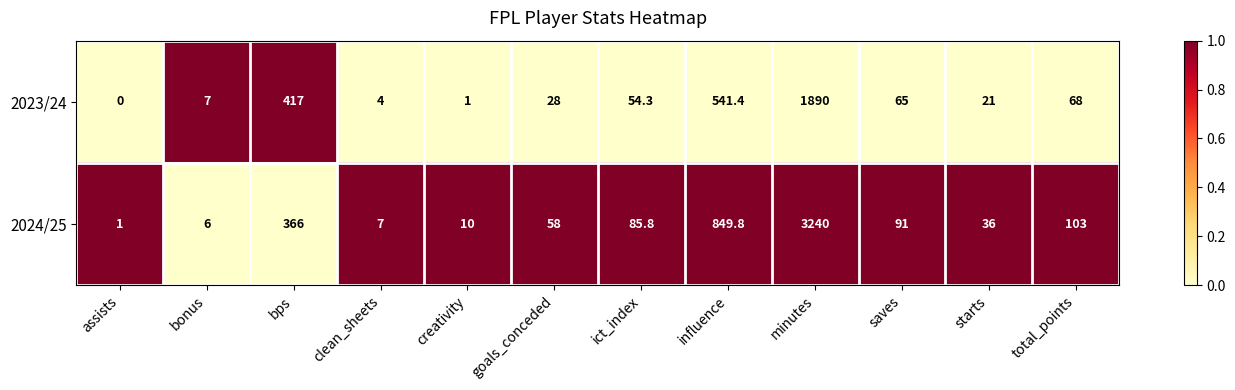

At which category is the sum across all series the highest?

minutes